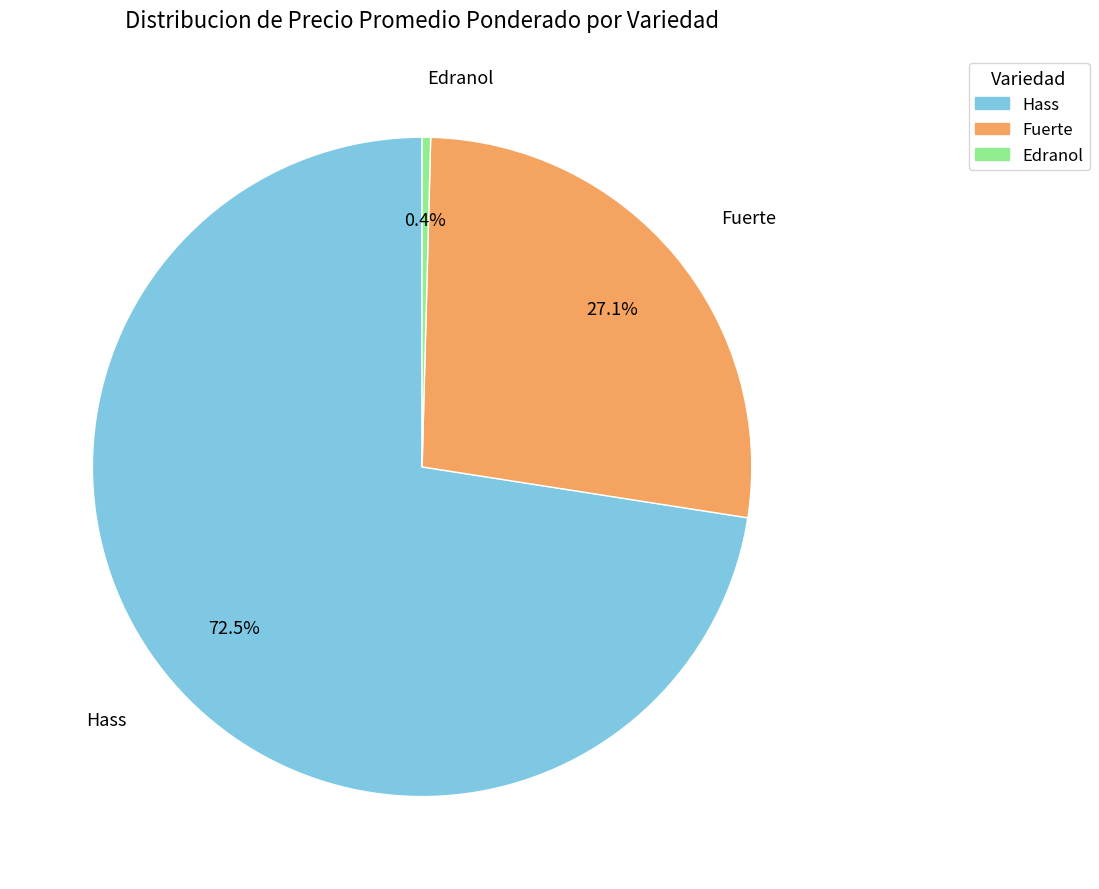

Is there a majority slice in this chart?

Yes